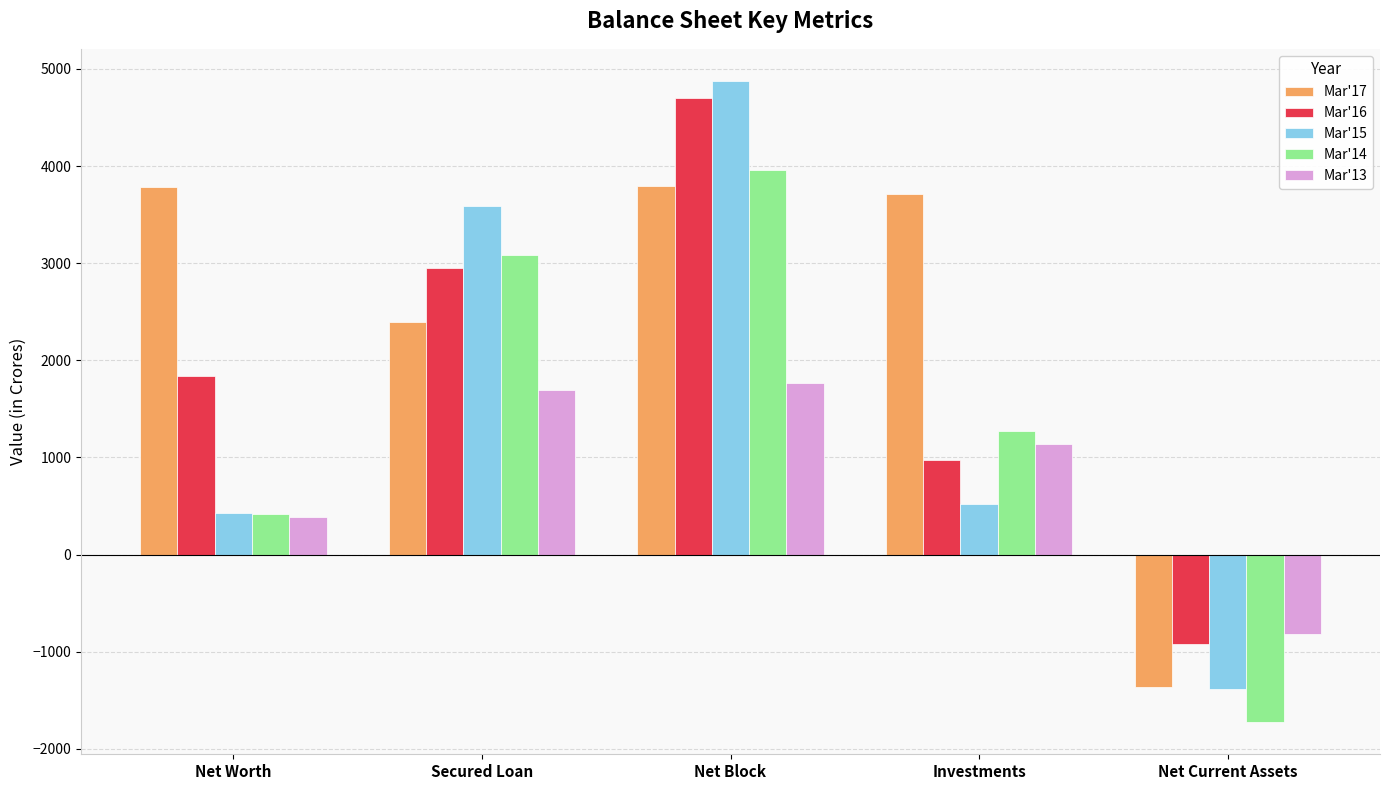

What is the difference between the highest and lowest values at Secured Loan?

1889.6